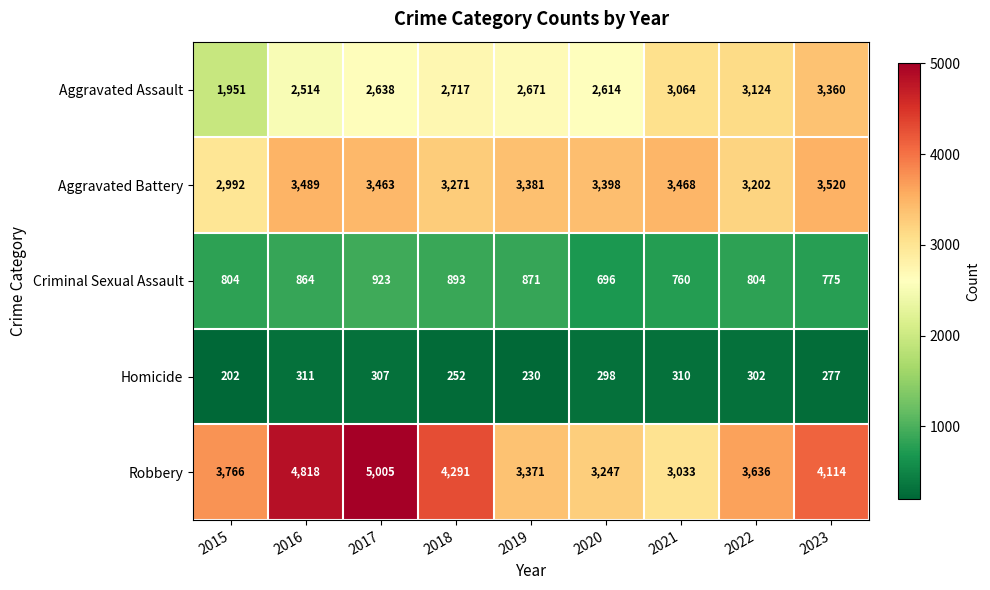

What is the maximum value shown in the chart?

5005